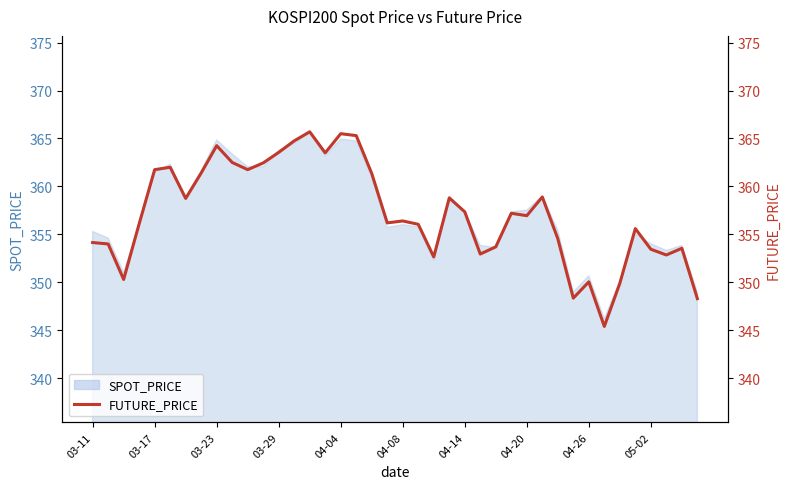

Reading right to left, what are all the values shown in this chart?

348.3	353.6	352.9	353.4	355.6	349.9	345.4	350.1	348.4	354.6	358.9	356.9	357.2	353.7	352.9	357.4	358.8	352.6	356.1	356.4	356.2	361.4	365.3	365.5	363.5	365.7	364.8	363.6	362.4	361.8	362.5	364.2	361.4	358.8	362.0	361.8	356.1	350.3	354.0	354.1